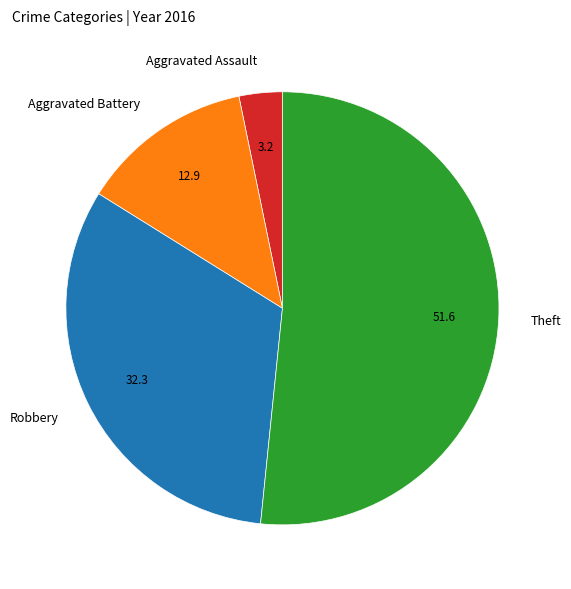

How many slices are in this pie chart?

4